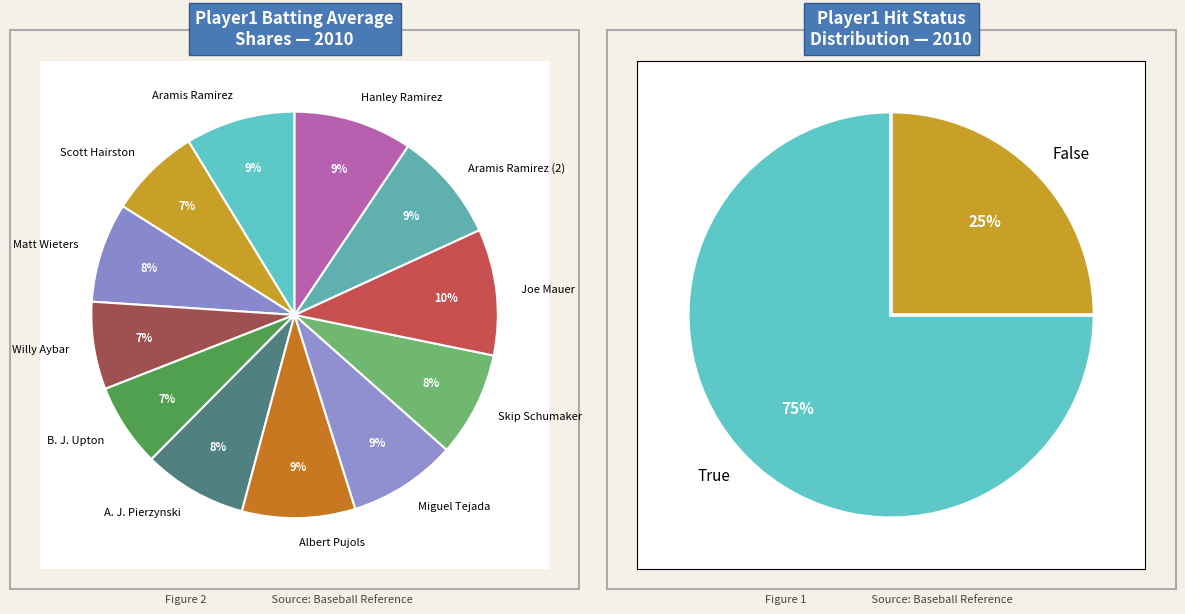

Combined, what portion of the pie is Aramis Ramirez and Skip Schumaker?

17.1%